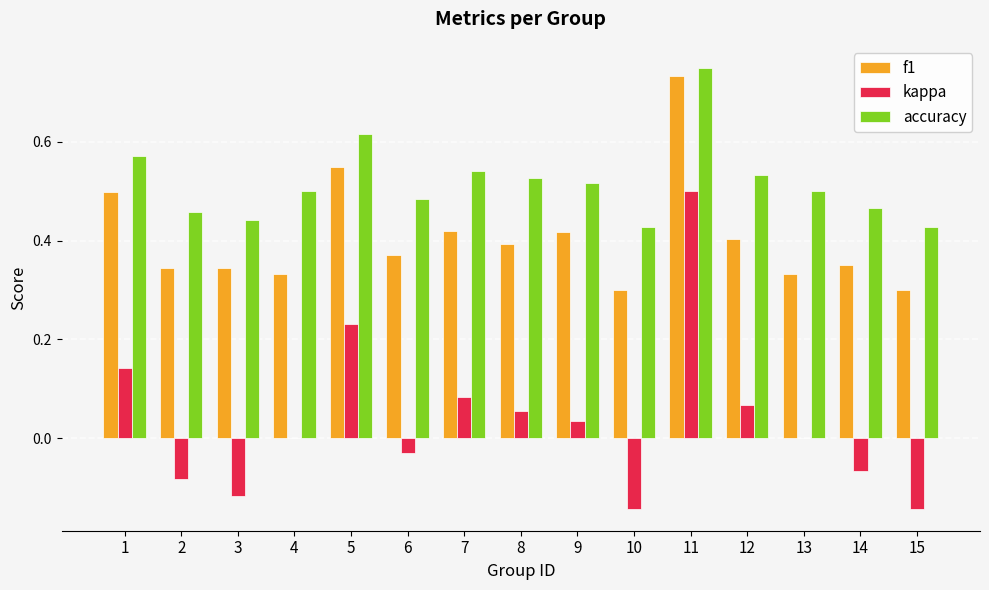

How many categories are shown in the chart?

15